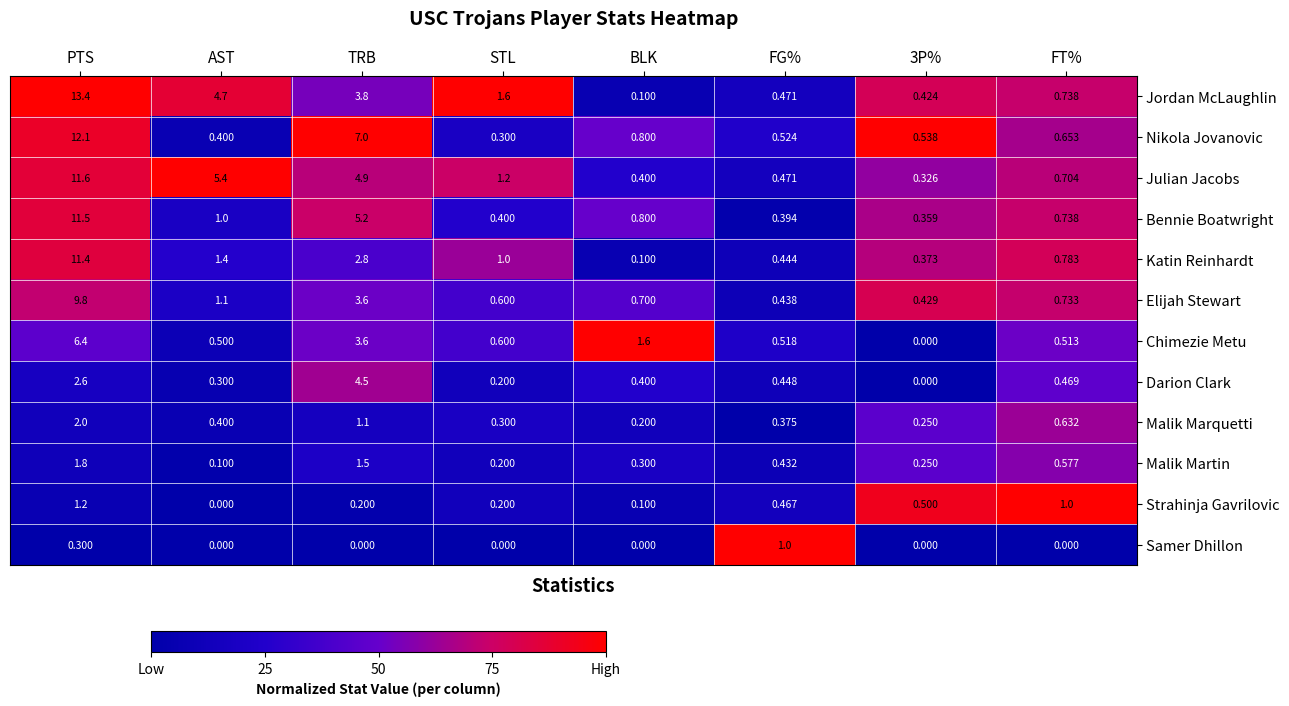

Which category has the highest value in the Katin Reinhardt series?

PTS